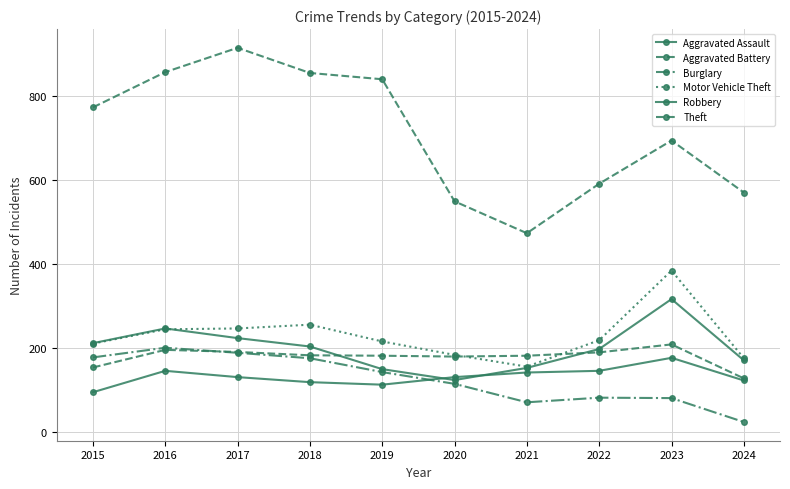

Is this an area chart (filled region under the line)?

No